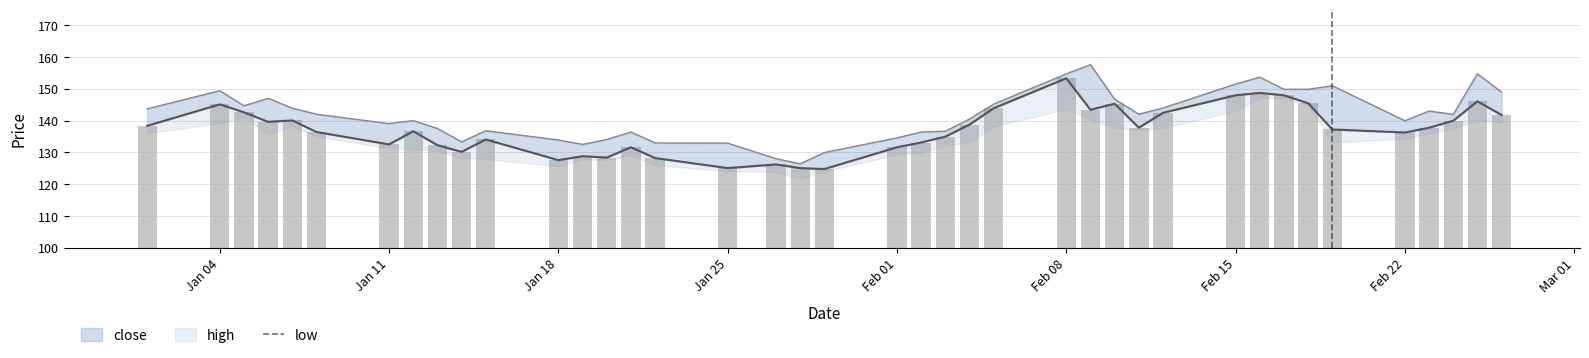

What is the maximum value shown in the chart?

153.3